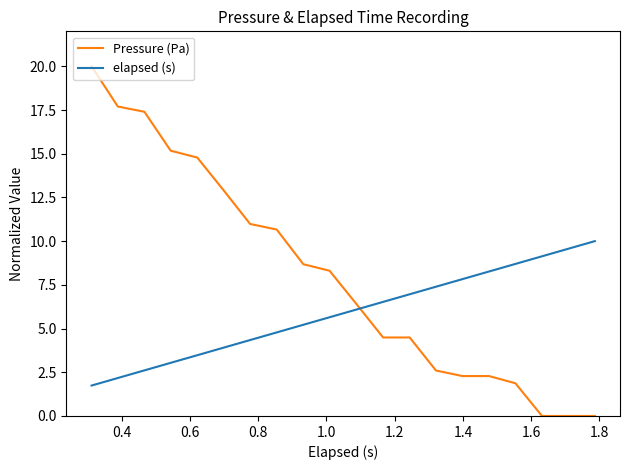

What is the maximum value shown in the chart?

20.0